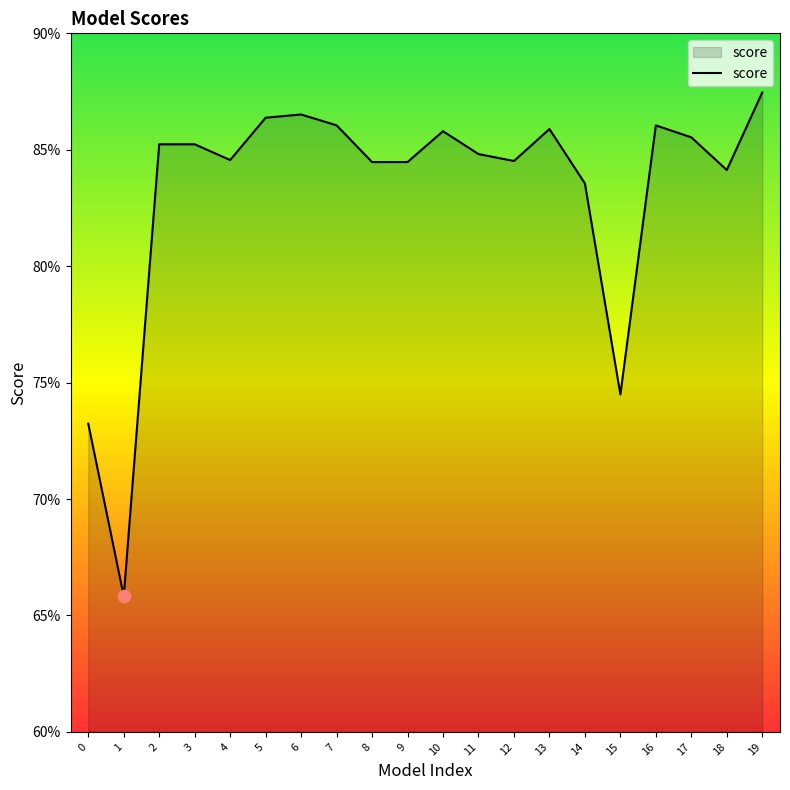

What is the change in value from 10 to 15?

-0.1